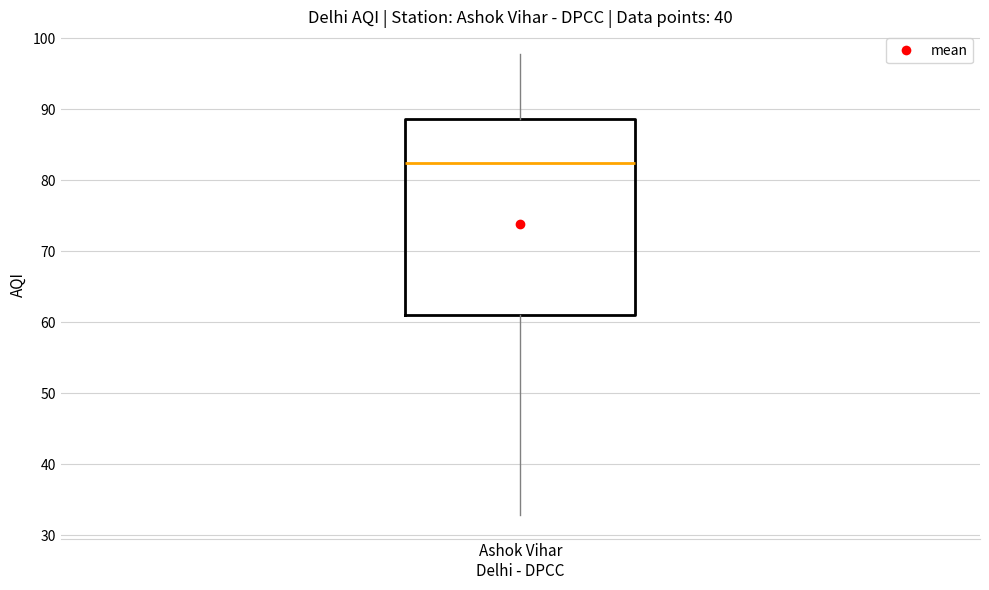

Where does the median line of the box for Ashok Vihar Delhi - DPCC sit on the y-axis? The values are not printed on the chart, so give them approximately, as read against the axis.

82